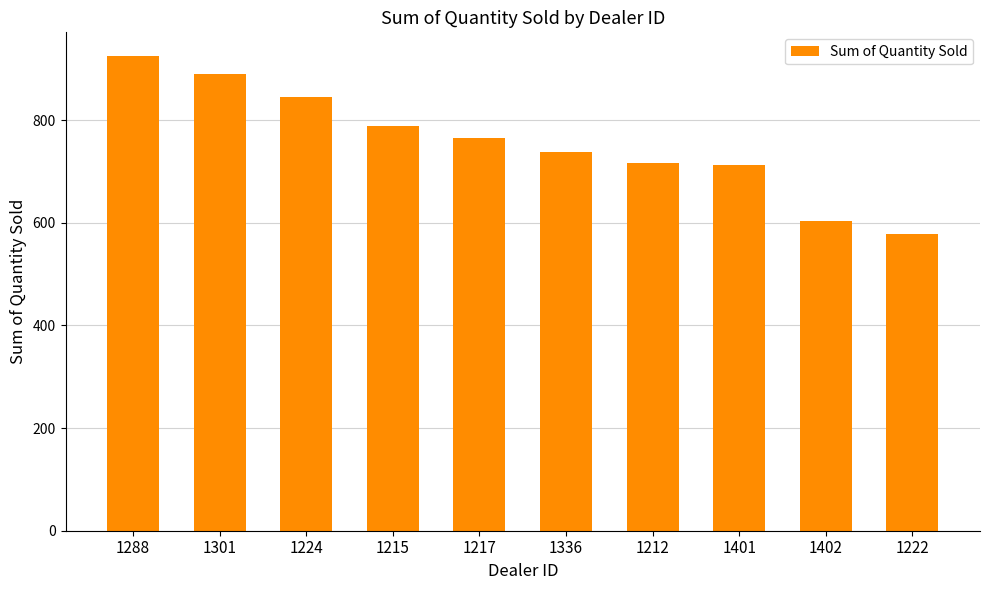

Where does the data first go above 766?

1288